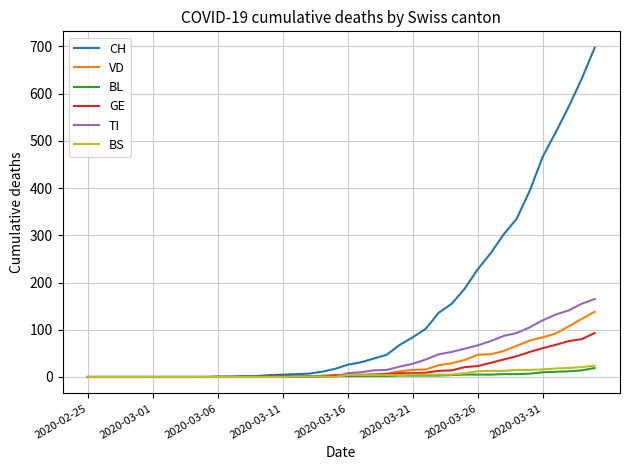

What is the maximum value for BS?

24